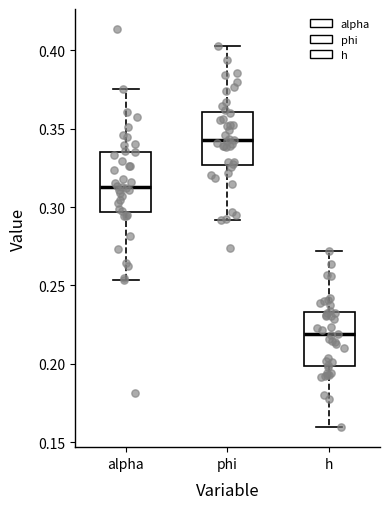

Which box's median line is the highest?

phi